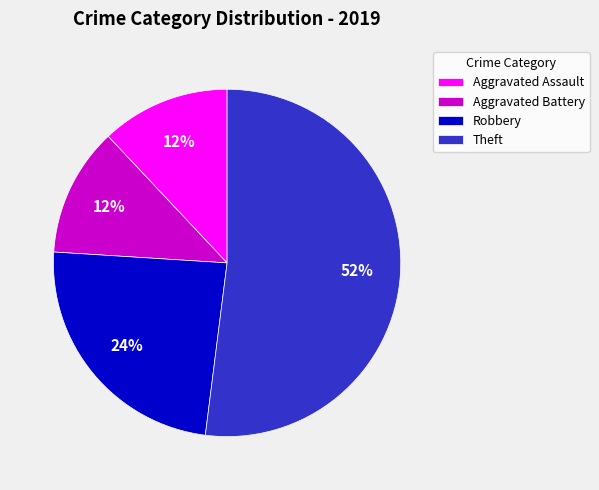

The Aggravated Battery slice represents 12% of the pie. True or false?

True